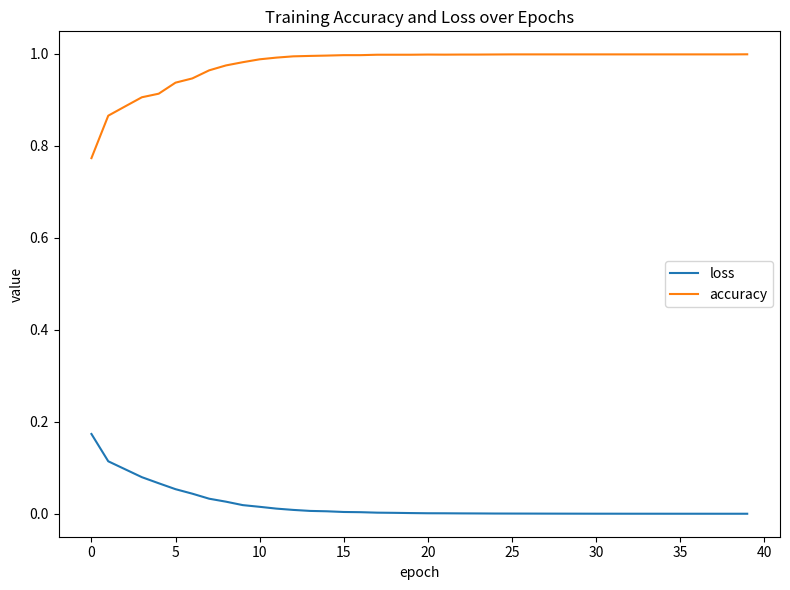

What are all the series names shown in the legend?

loss, accuracy